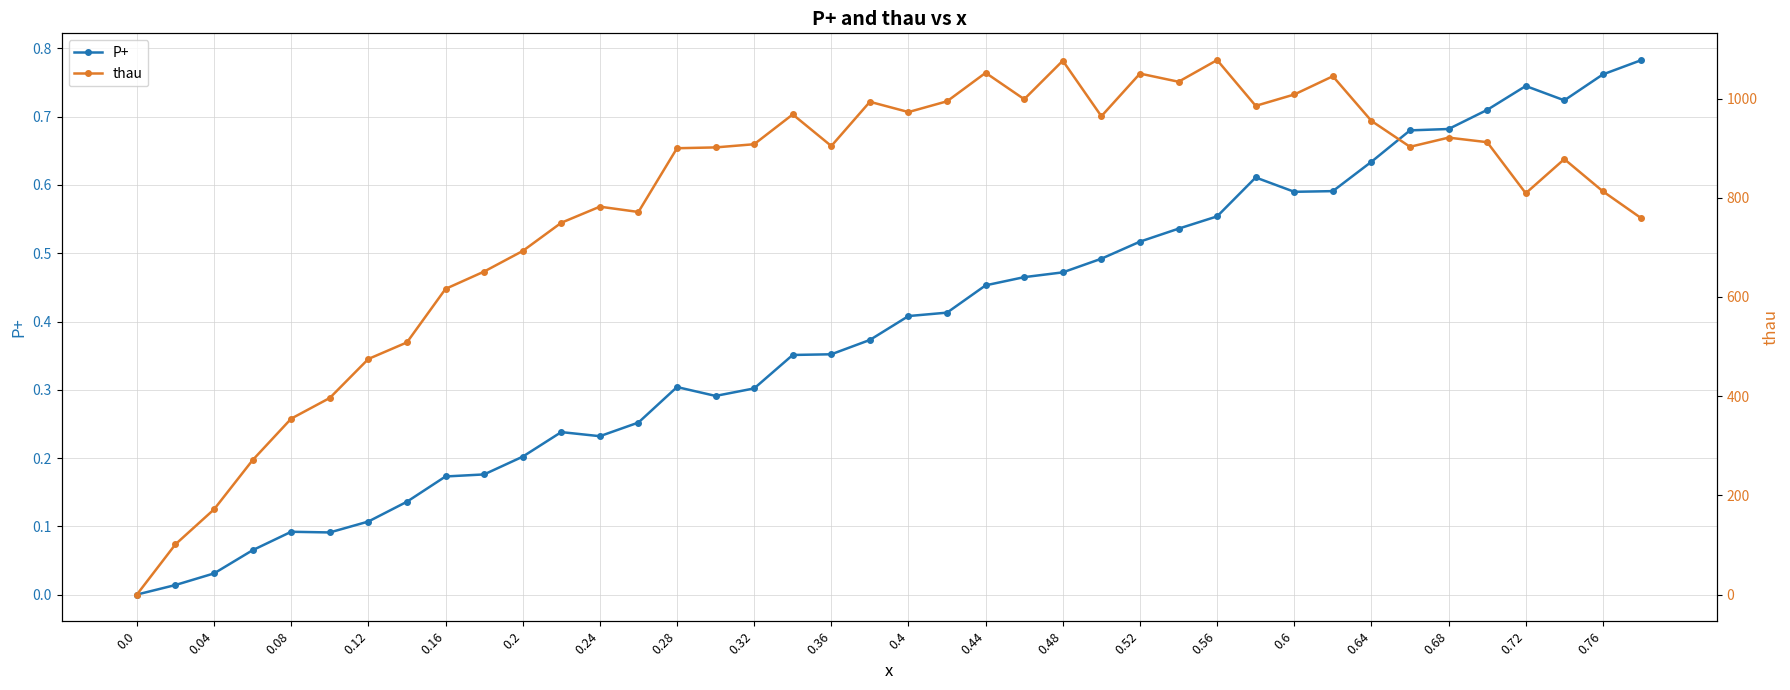

What is the value of the P+ point at the 24th from the left?

0.5